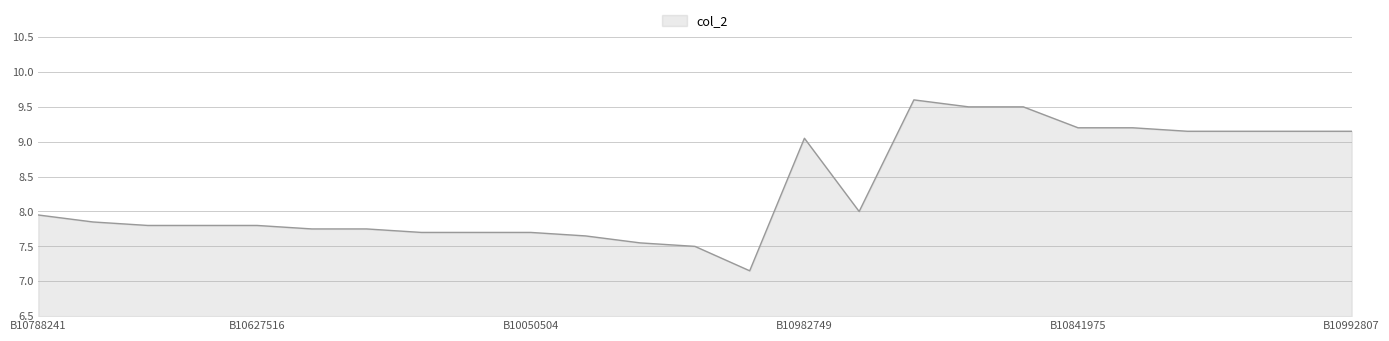

What is the maximum value shown in the chart?

9.6